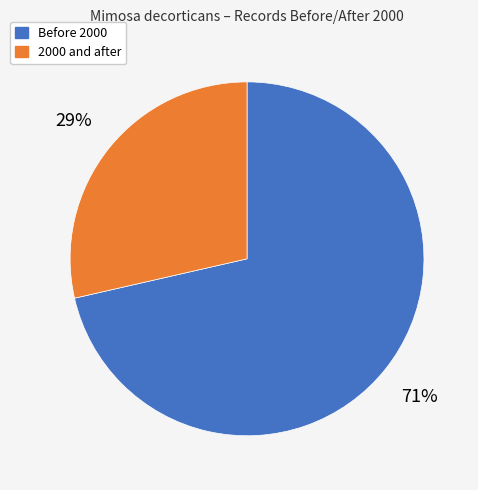

Does any single category account for the majority?

Yes